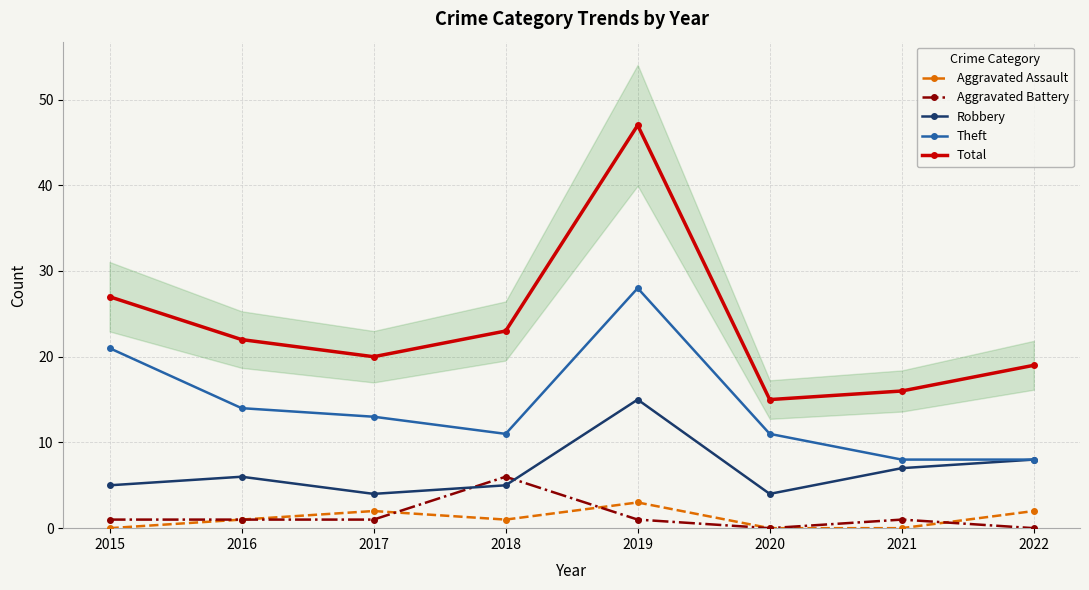

Reading left to right, what are all the values shown in this chart?

Aggravated Assault: 0	1	2	1	3	0	0	2
Aggravated Battery: 1	1	1	6	1	0	1	0
Robbery: 5	6	4	5	15	4	7	8
Theft: 21	14	13	11	28	11	8	8
Total: 27	22	20	23	47	15	16	19